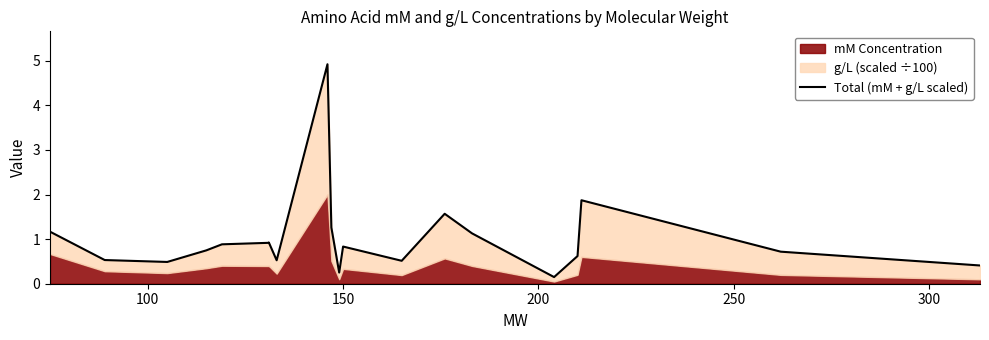

What is the greatest value displayed?

4.9